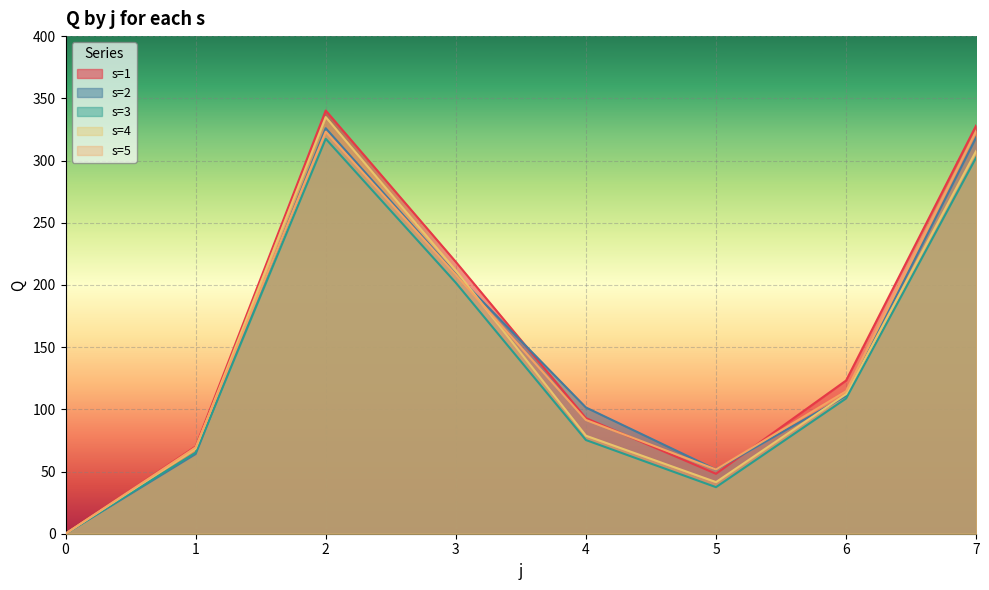

How many distinct data groups are displayed?

5